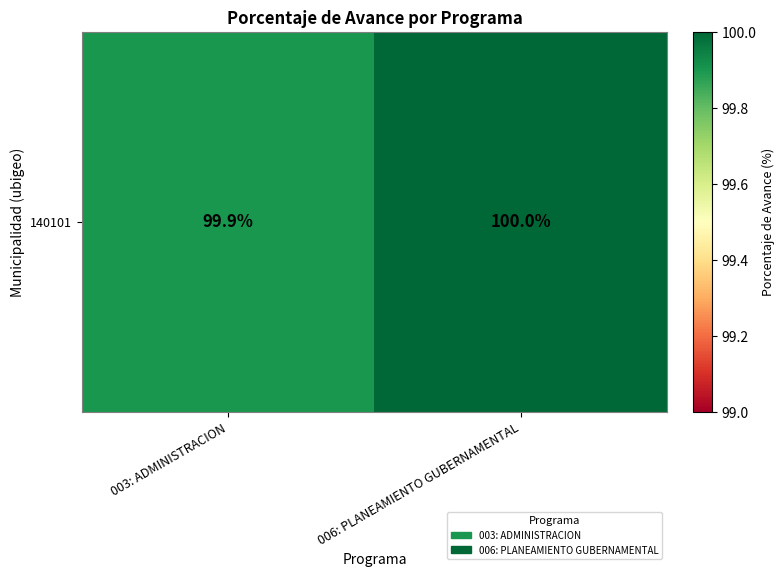

Reading left to right, what are all the values shown in this chart?

99.9	100.0